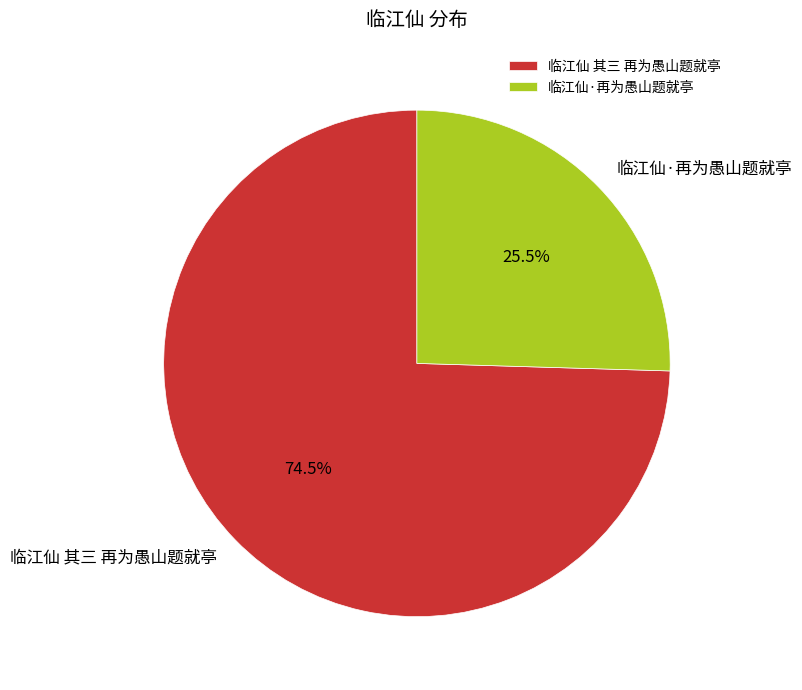

How many slices are in this pie chart?

2